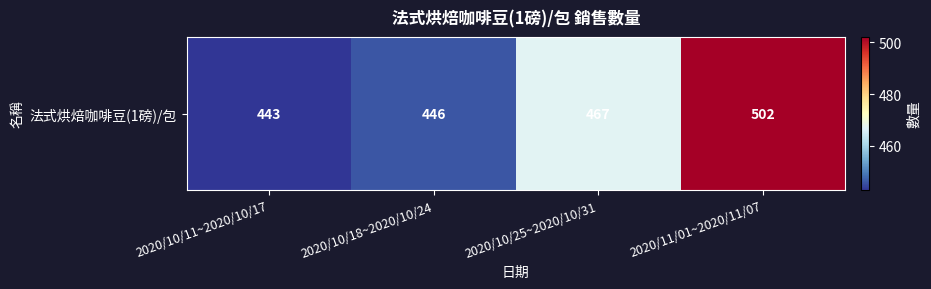

At which label does the data first exceed 467?

2020/11/01~2020/11/07